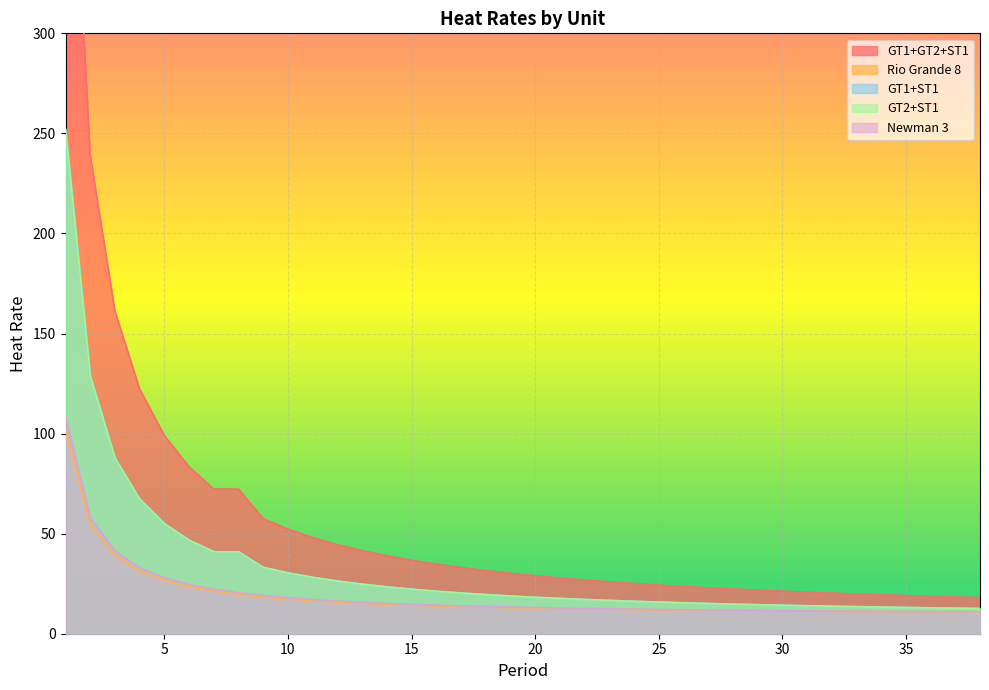

What is the difference between the maximum and minimum values in the Newman 3 series?

97.5